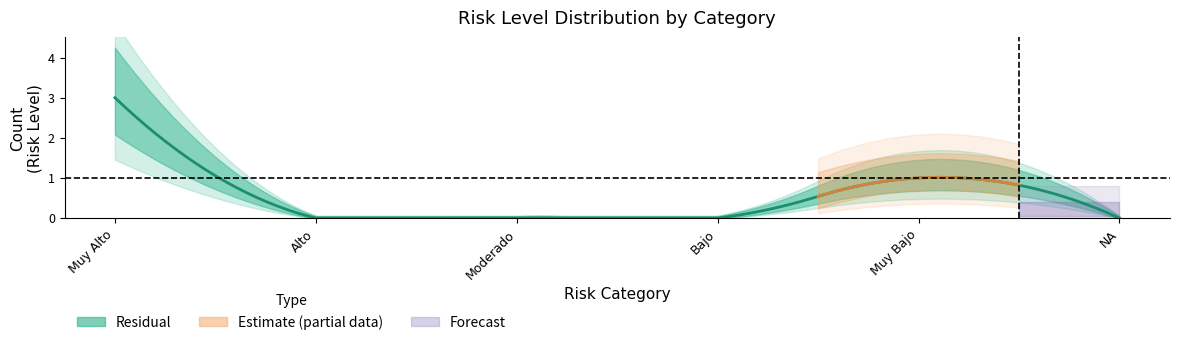

Which has a higher value, NA or Alto?

NA